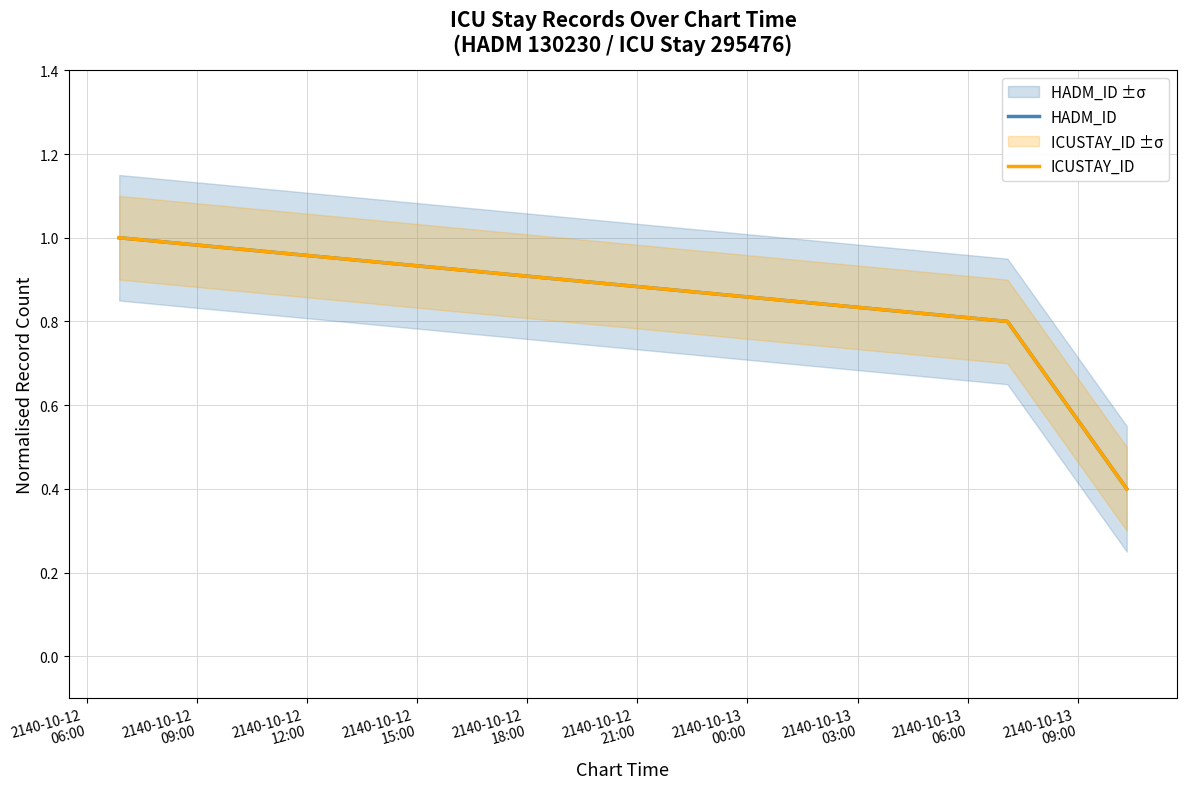

Which series changed the most between 2140-10-12
06:00 and 2140-10-12
12:00?

HADM_ID